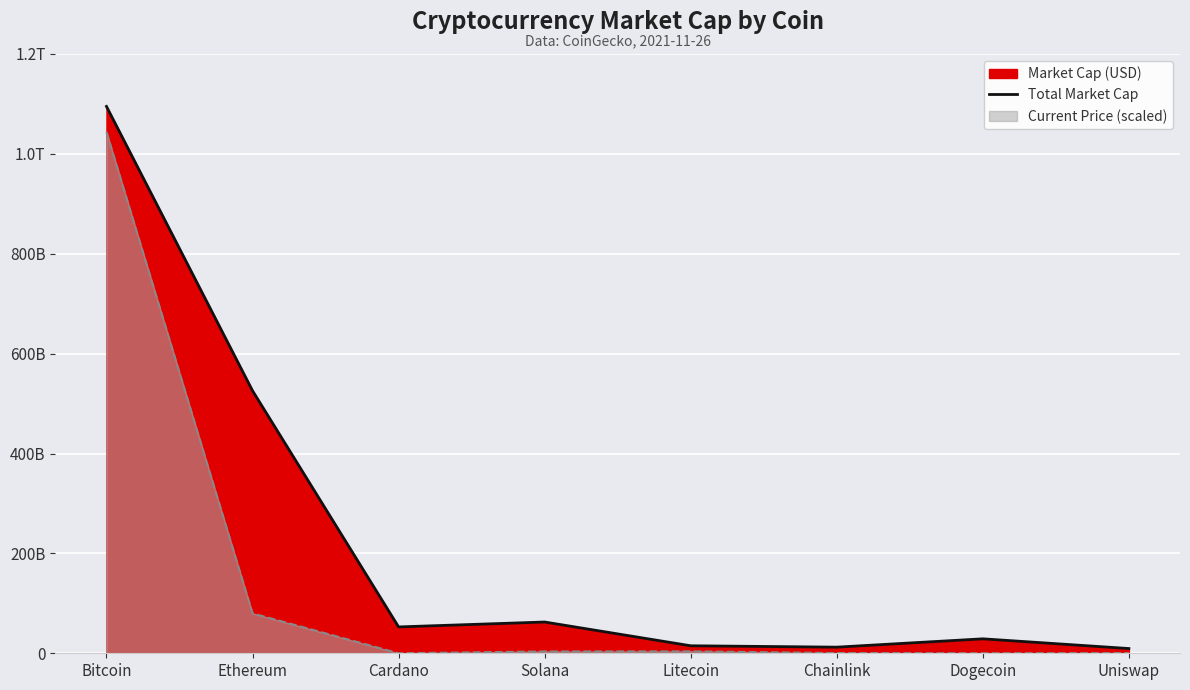

Which label corresponds to the largest value in the chart?

Bitcoin